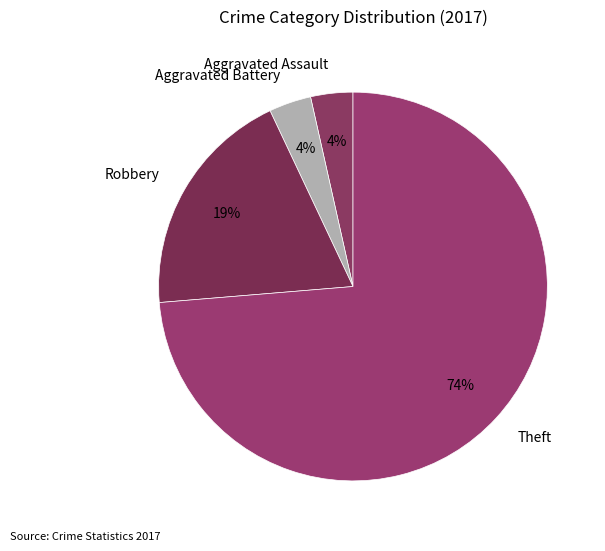

Is the sum of Theft and Aggravated Assault greater than half?

Yes